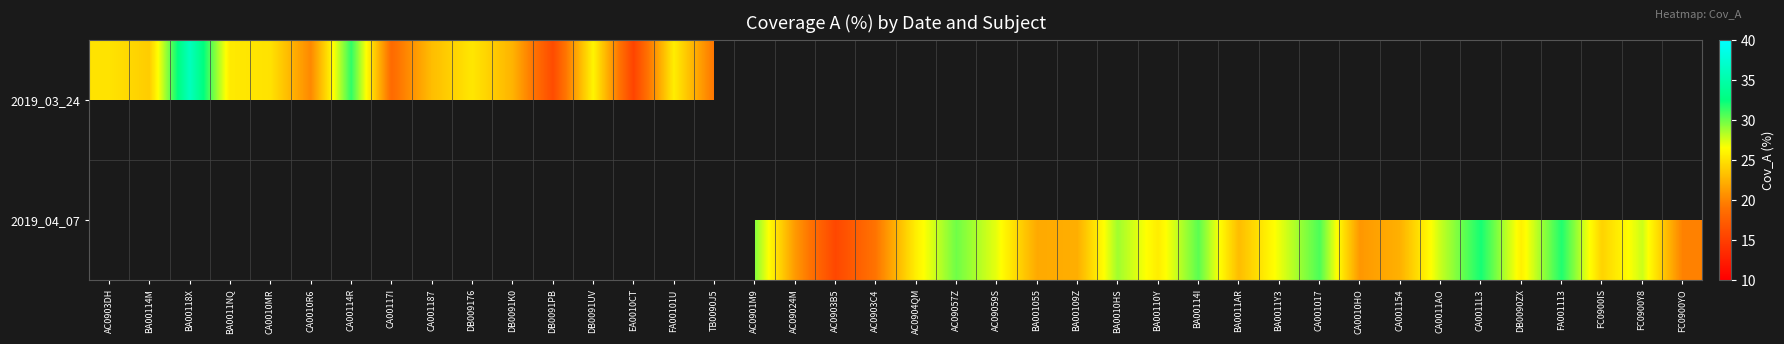

At which category does the chart reach its minimum across all series?

EA0010CT